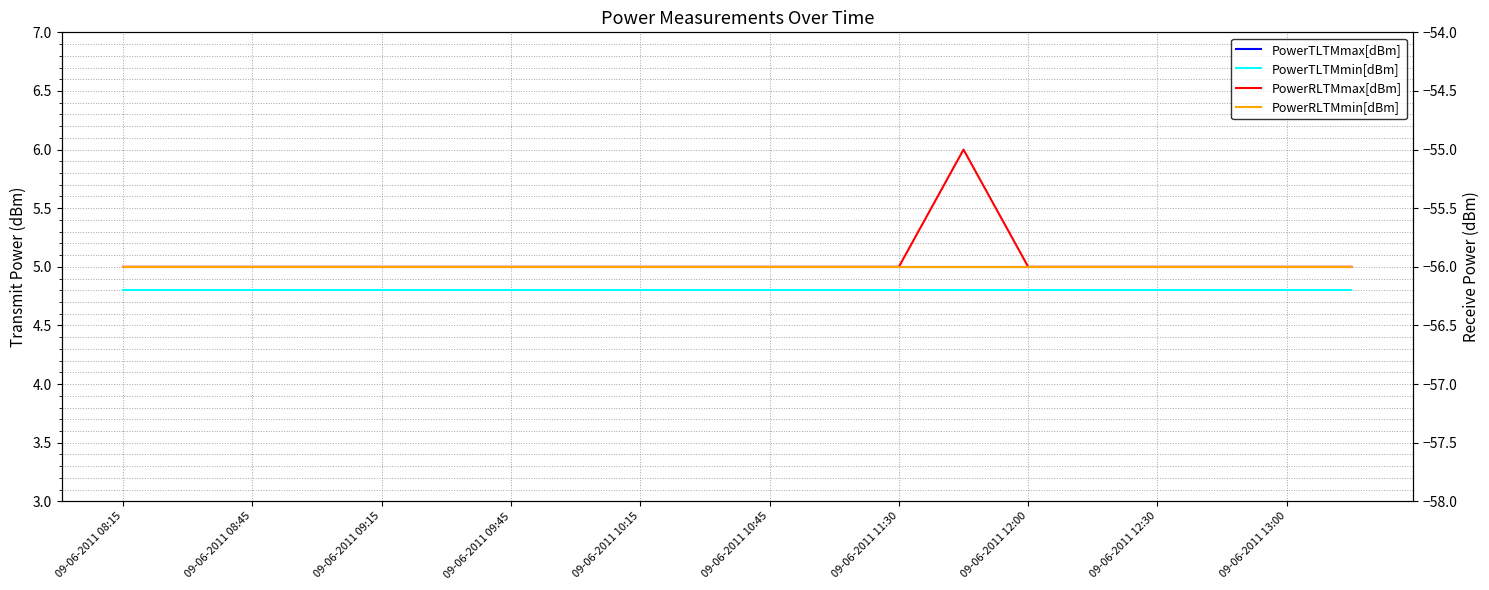

How many interior local peaks does the PowerRLTMmax[dBm] series have?

1